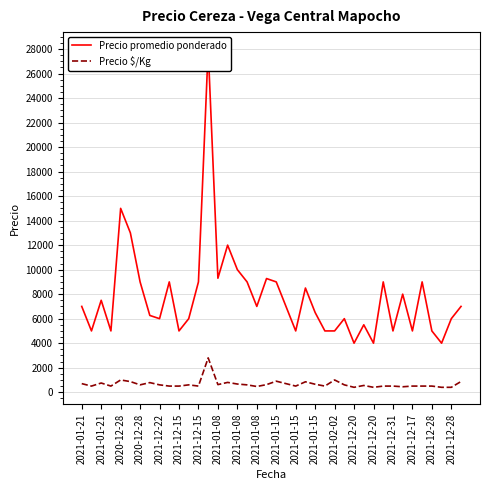

Where is the first local minimum for Precio $/Kg?

2021-01-21